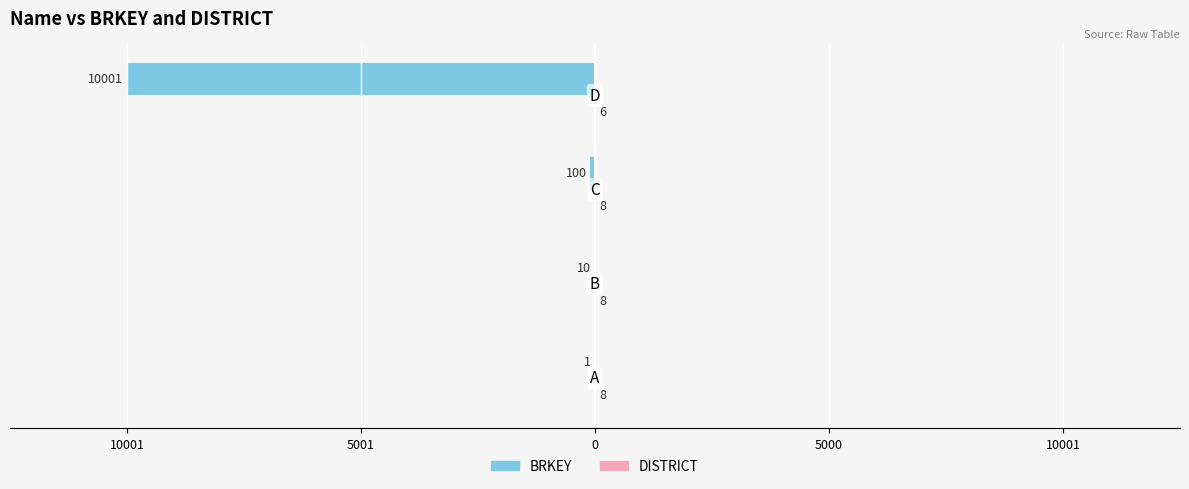

Are the bars grouped side by side (vs. stacked)?

Yes